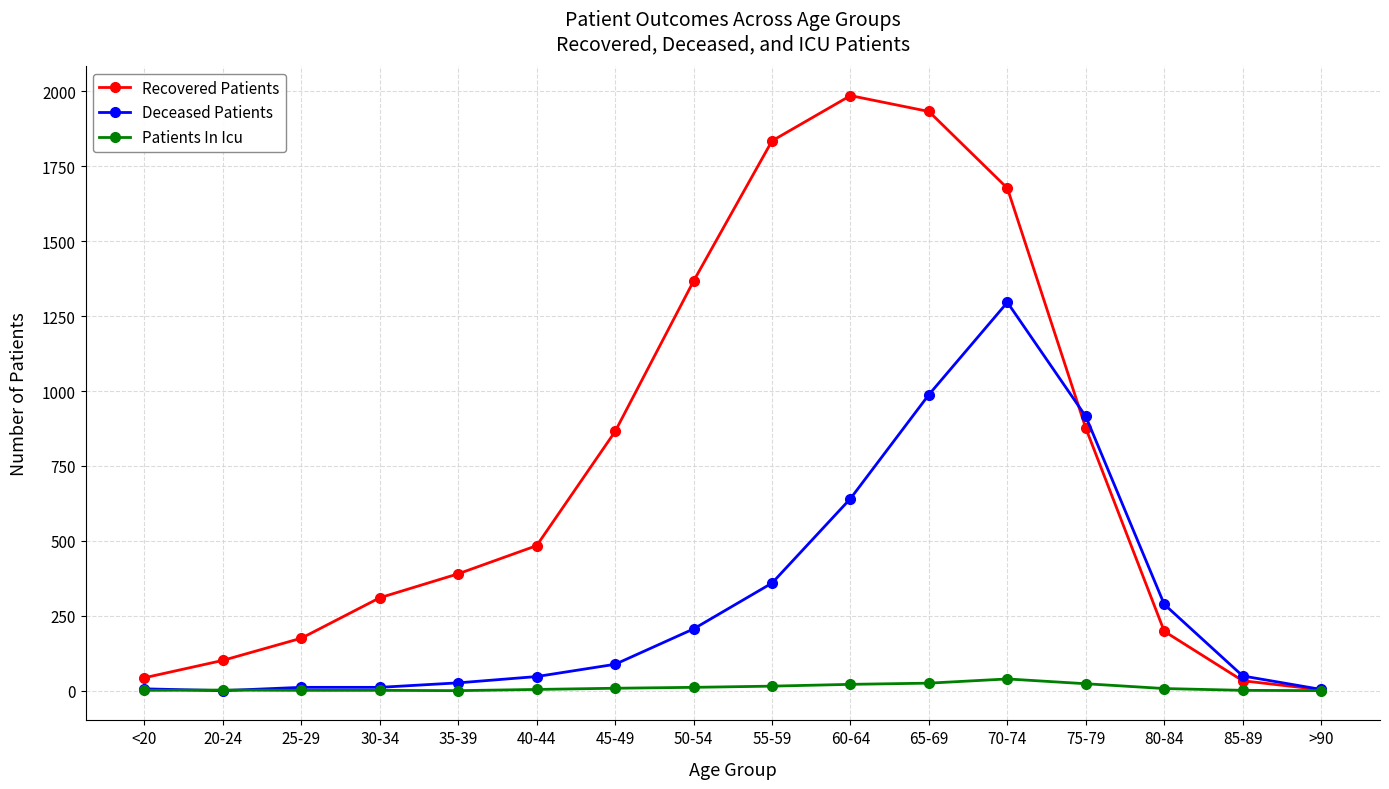

List the series in order of their peak value, lowest first.

Patients In Icu, Deceased Patients, Recovered Patients